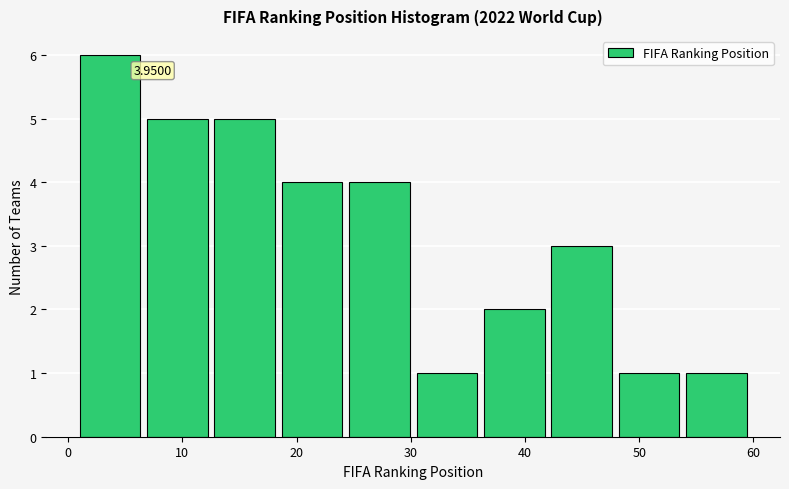

Over which range of the x-axis is the bar tallest?

1.0 to 6.9